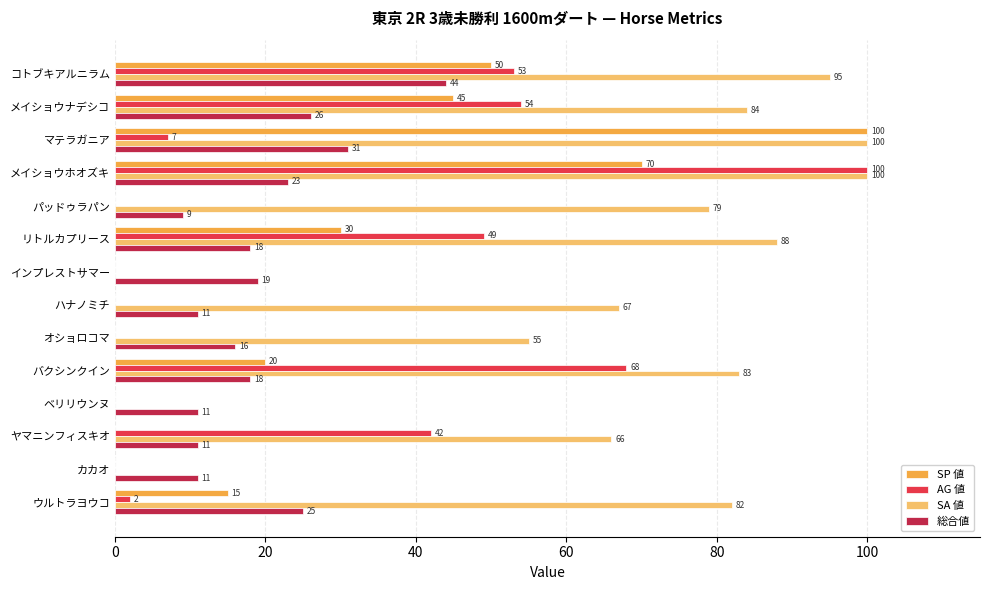

Between コトブキアルニラム and インプレストサマー, which series saw the biggest shift?

SA 値